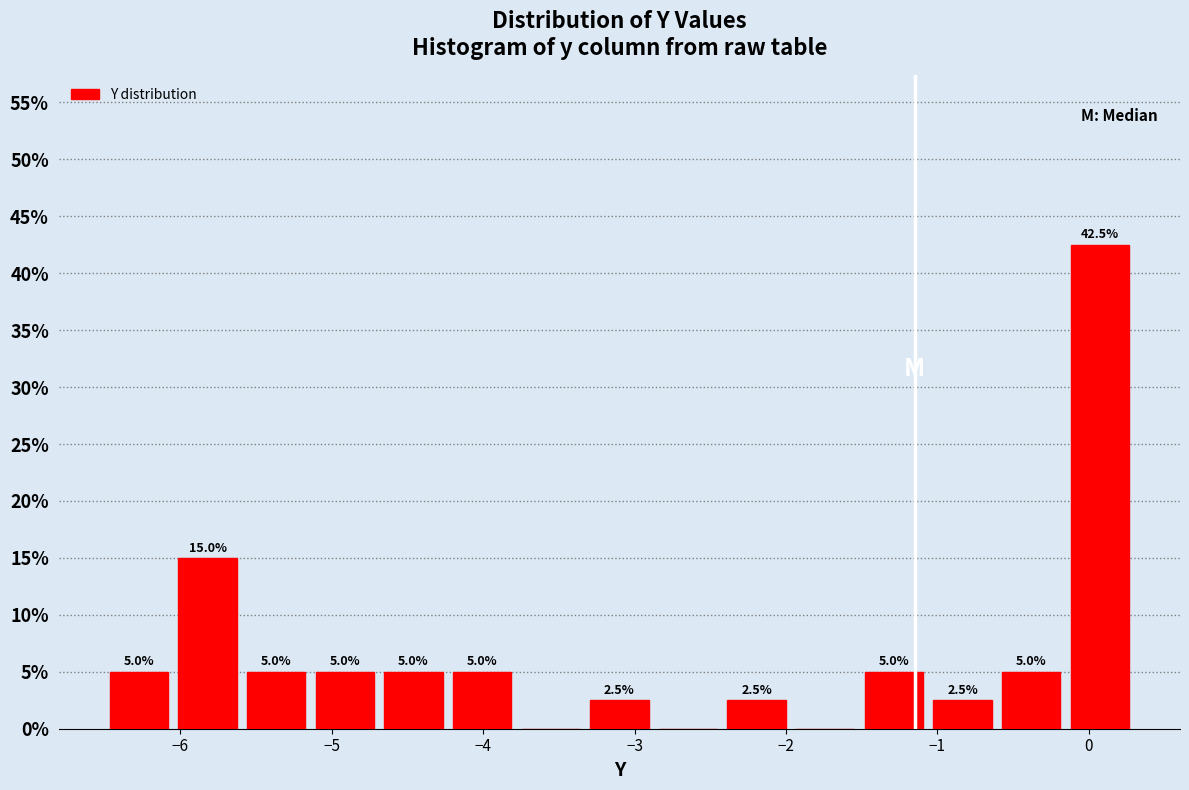

Which range on the x-axis has the tallest bar?

-0.2 to 0.3